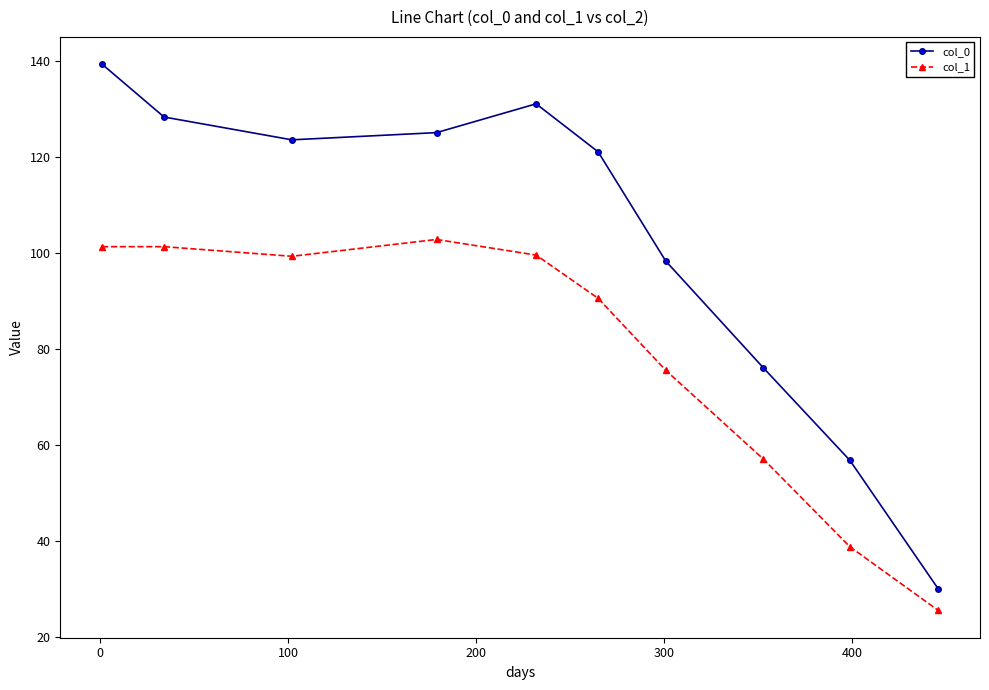

Rank the series by their average value, from lowest to highest.

col_1, col_0